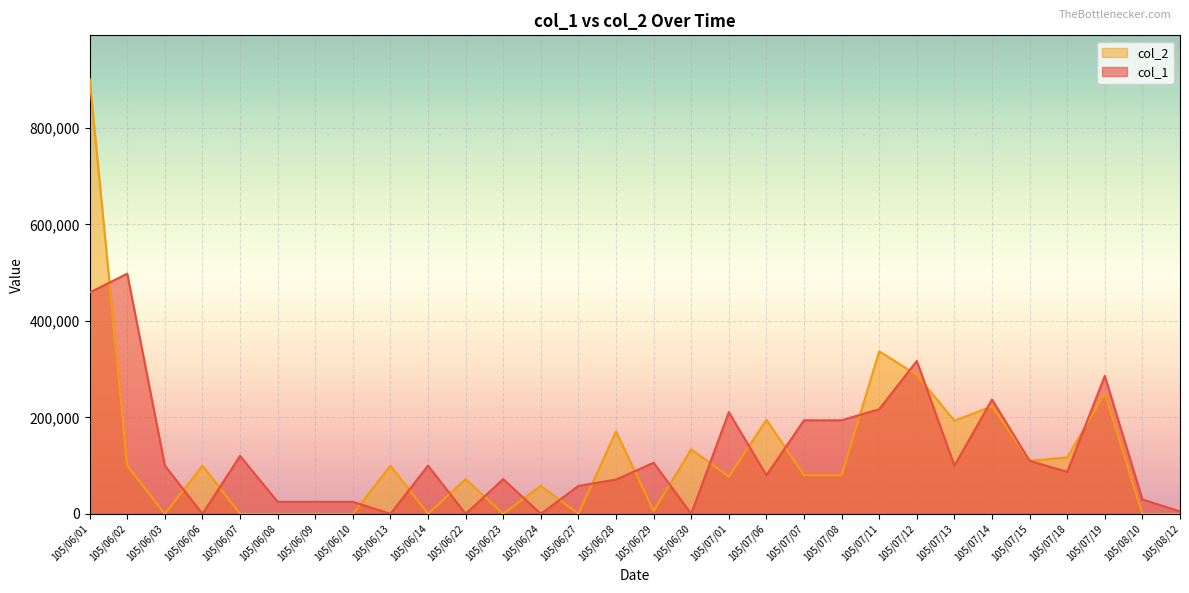

List the series in order of their peak value, lowest first.

col_1, col_2